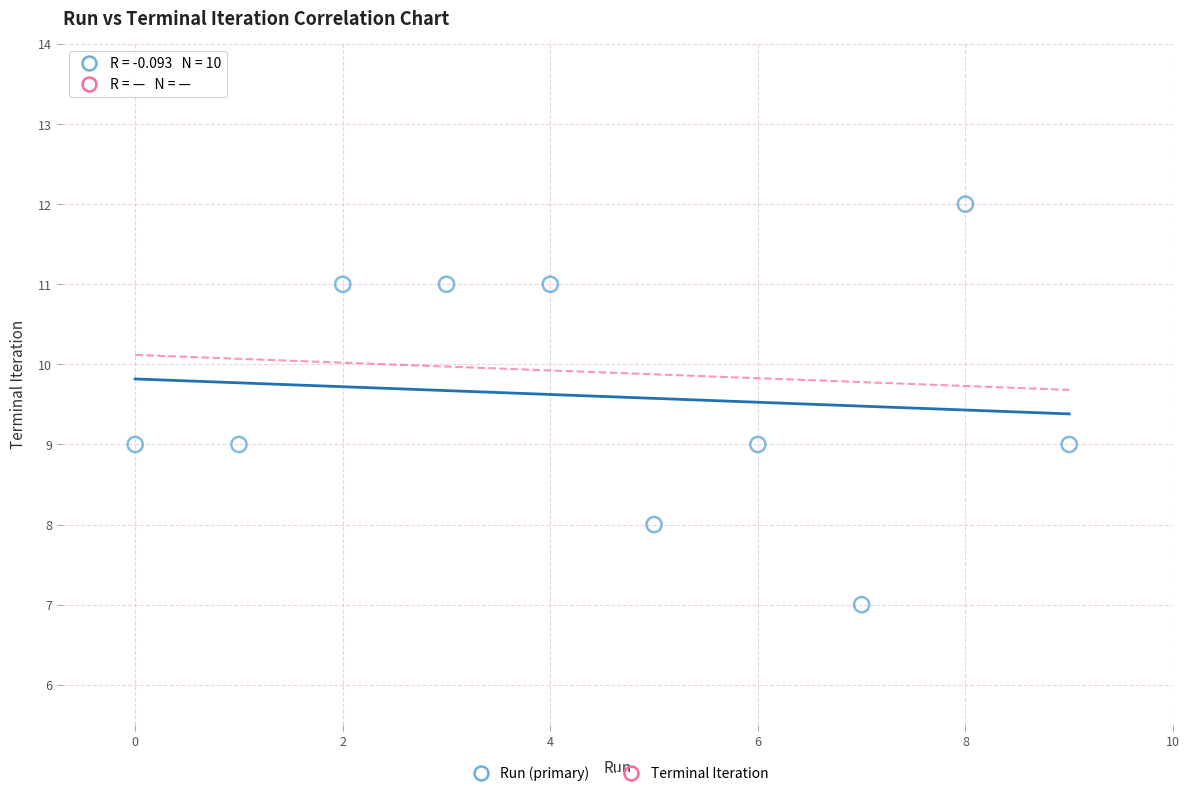

What is the range of Y values (max minus min)?

5